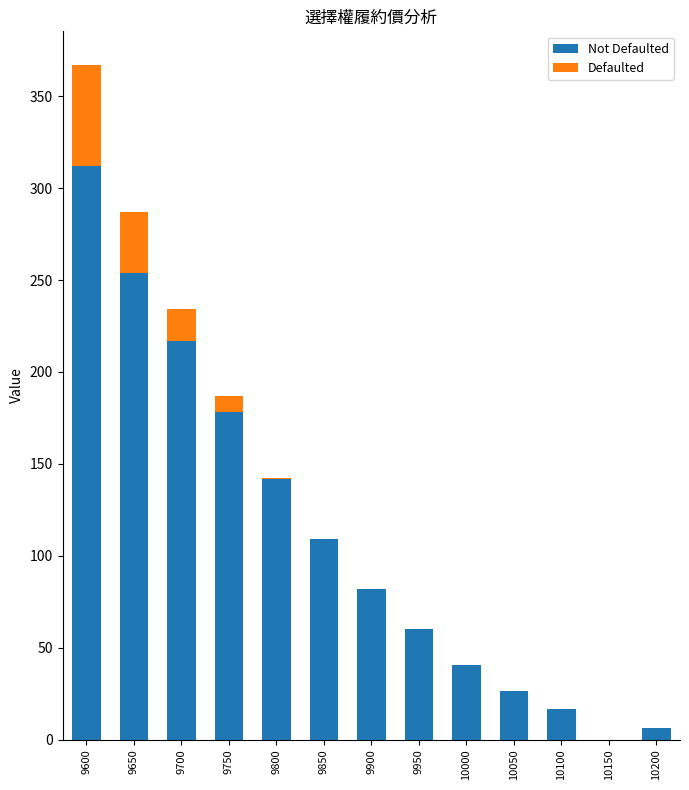

At which category is the sum across all series the highest?

9600